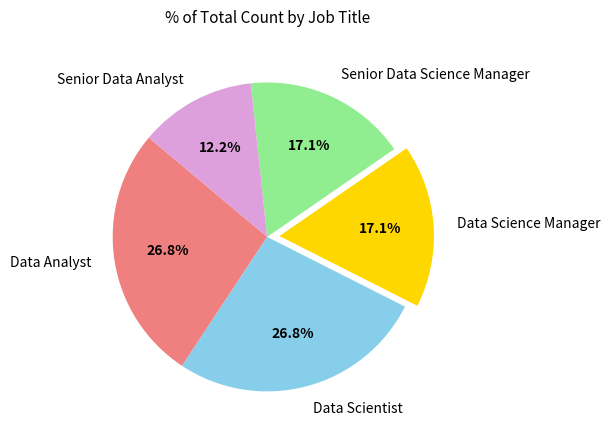

Does Data Science Manager account for over 50% of the chart?

No